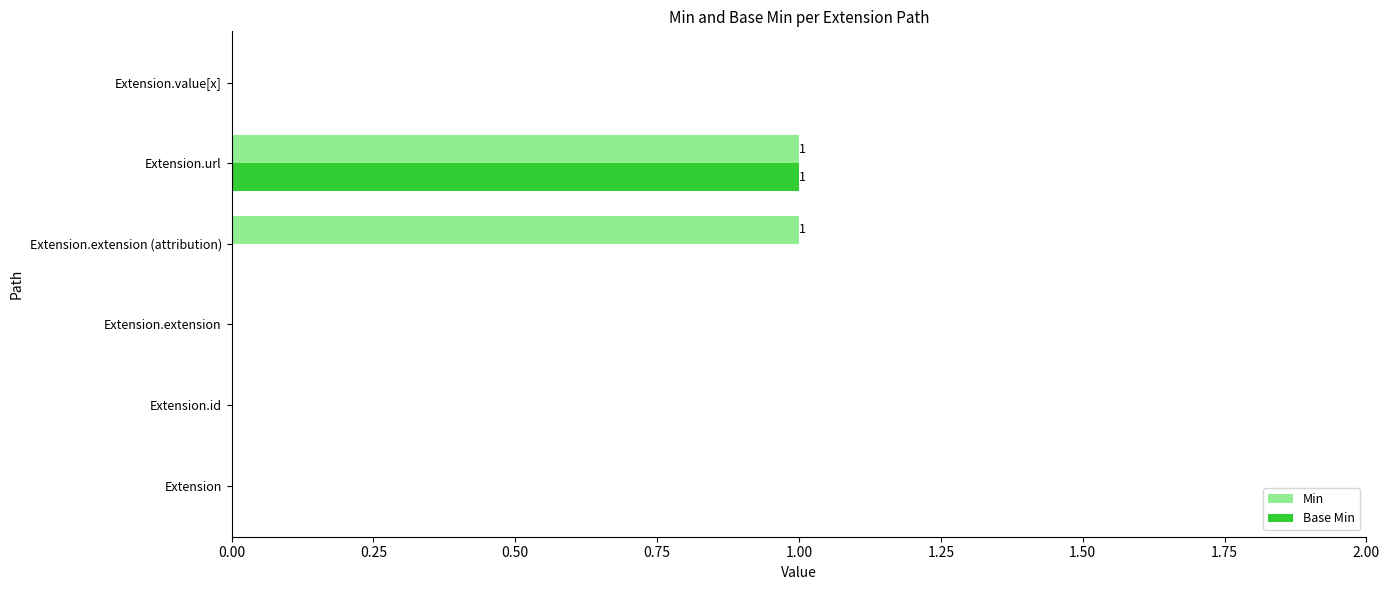

What is the highest value of the Min series?

1